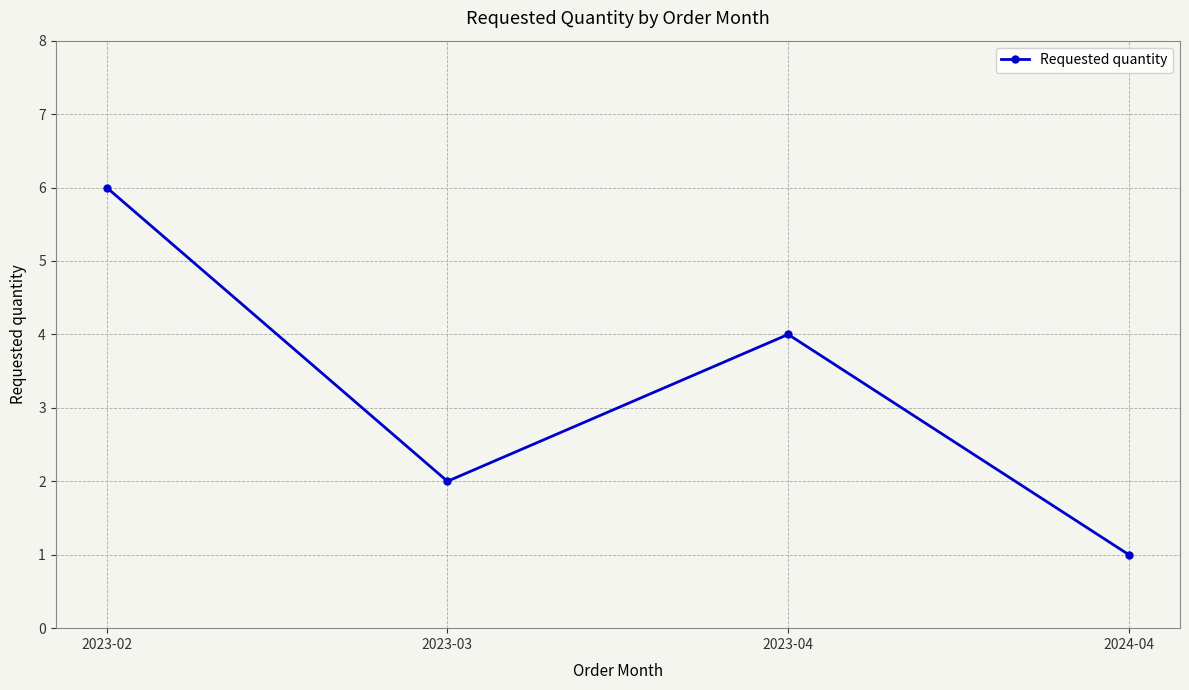

Count the number of data series in this chart.

1